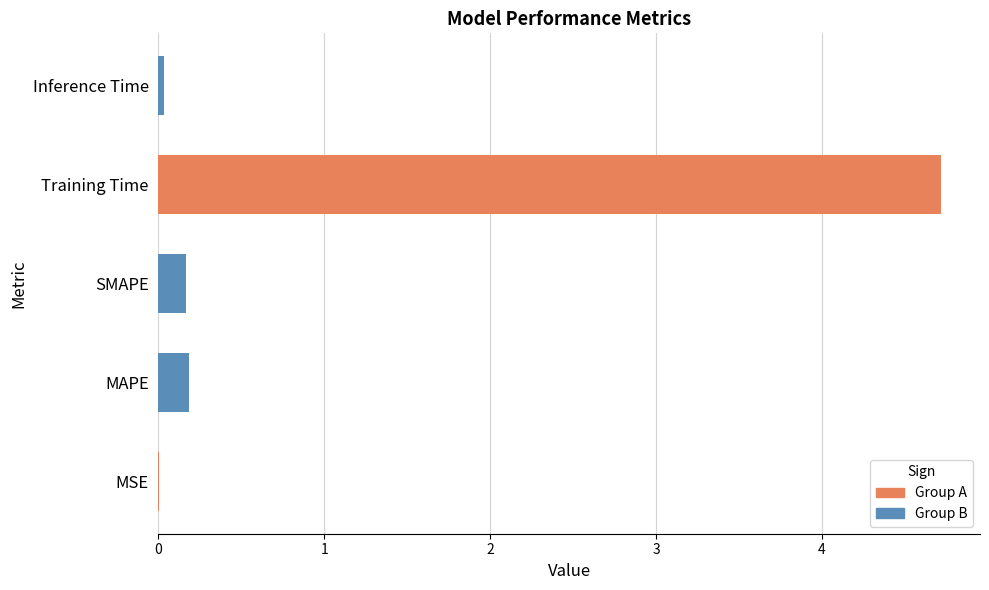

Reading left to right, transcribe all the data shown in this chart.

0.0	0.2	0.2	4.7	0.0